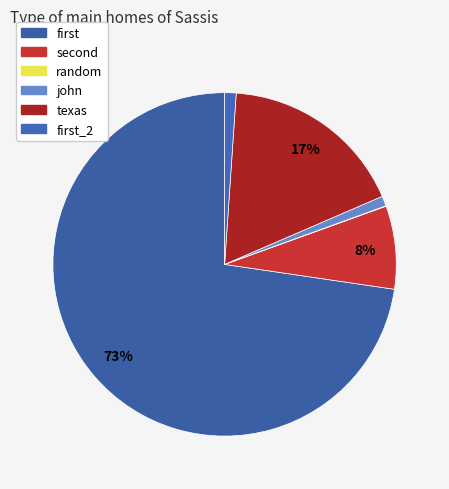

Which category has the smallest portion of the pie?

random